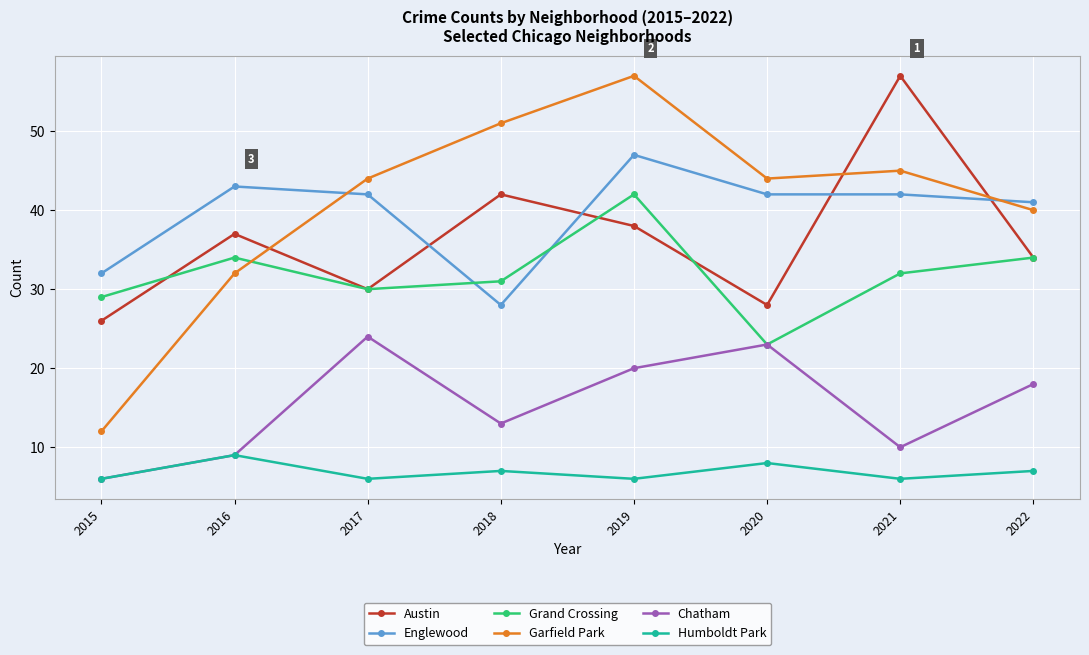

Is the value of Austin at 2015 greater than the value of Garfield Park at 2015?

Yes